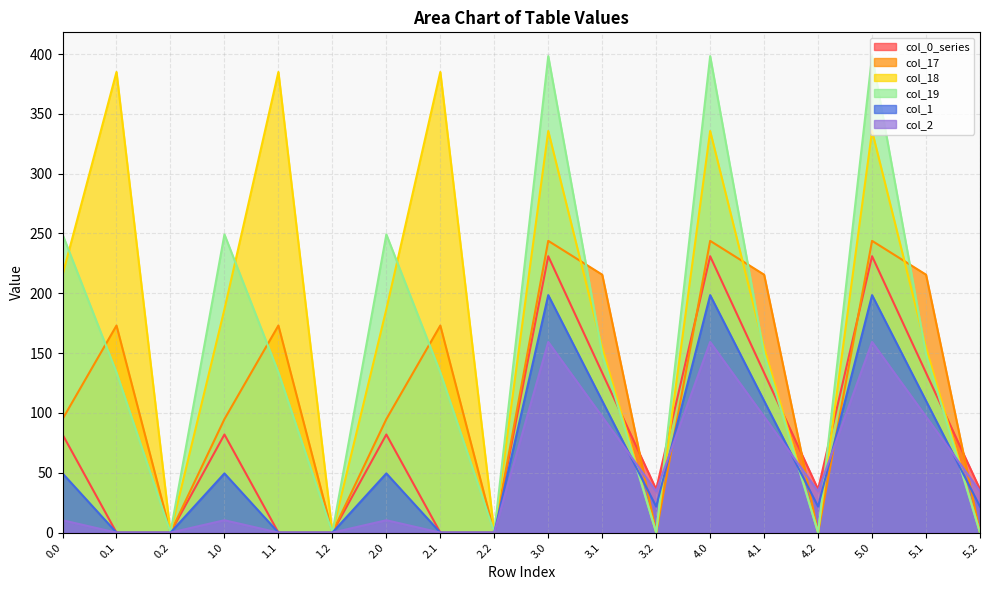

What is the sum of all col_2 values?

903.5